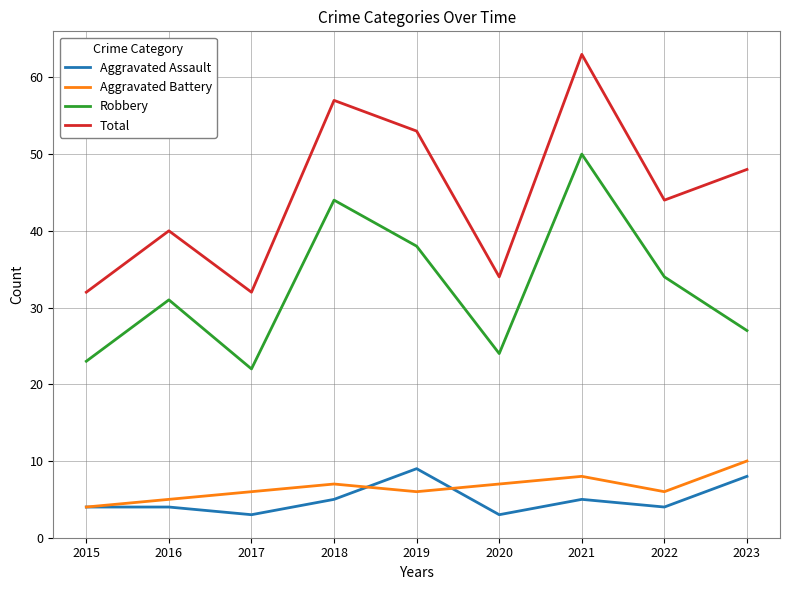

How many Aggravated Assault values are between 4 and 5?

5